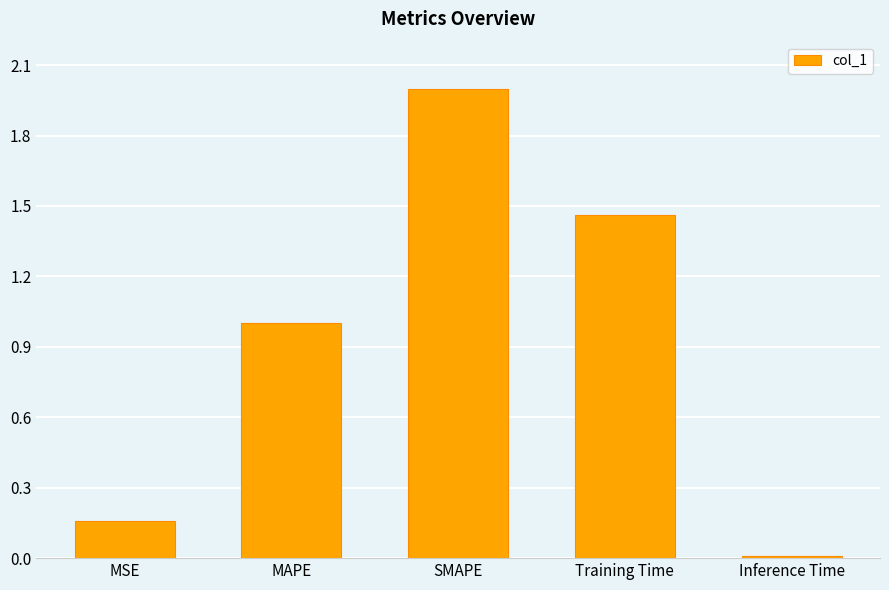

What is the difference between the maximum and minimum values?

2.0